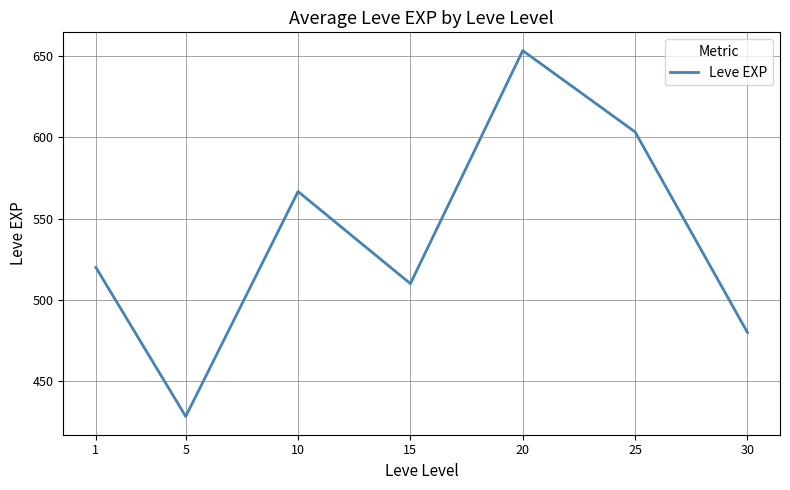

The chart shows a value of 86.4 at 5. True or false?

False